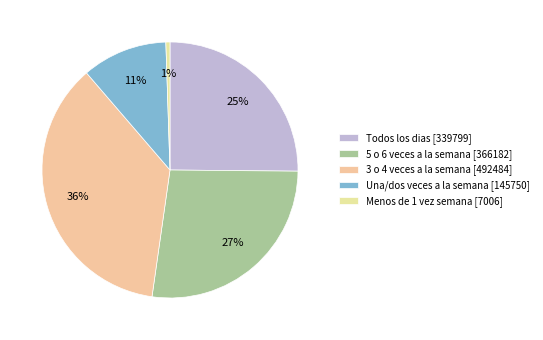

What is the largest slice in the pie chart?

3 o 4 veces a la semana